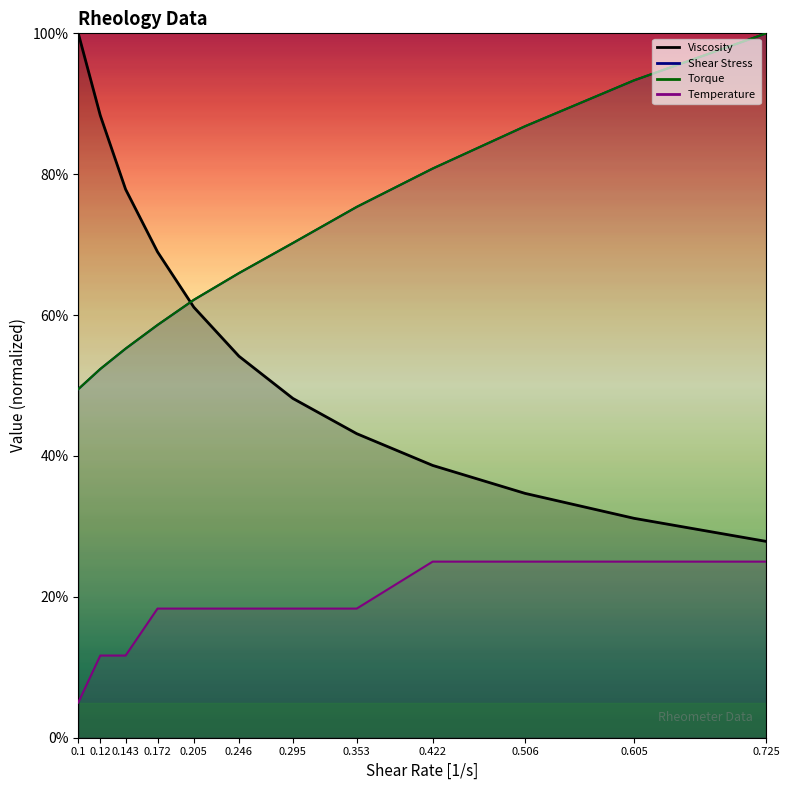

The value of Torque at 0.295 is 70.2. True or false?

True